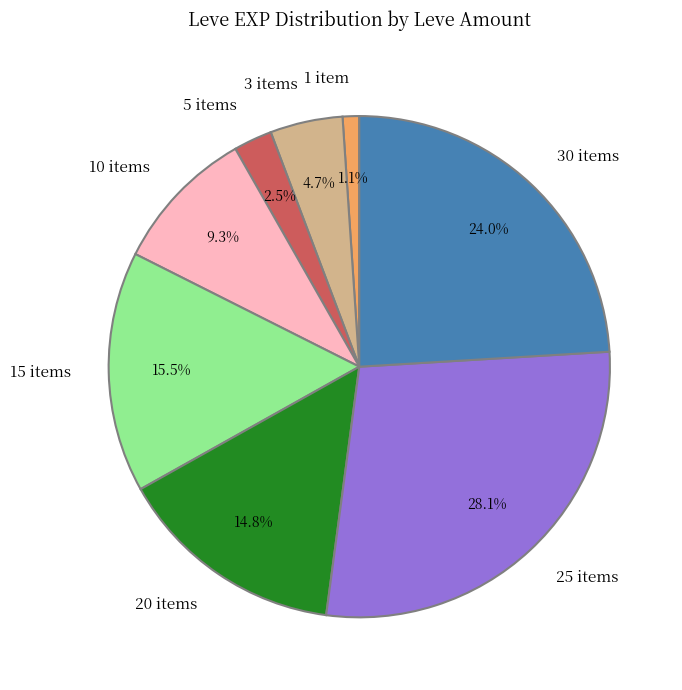

Which category has the smallest portion of the pie?

1 item